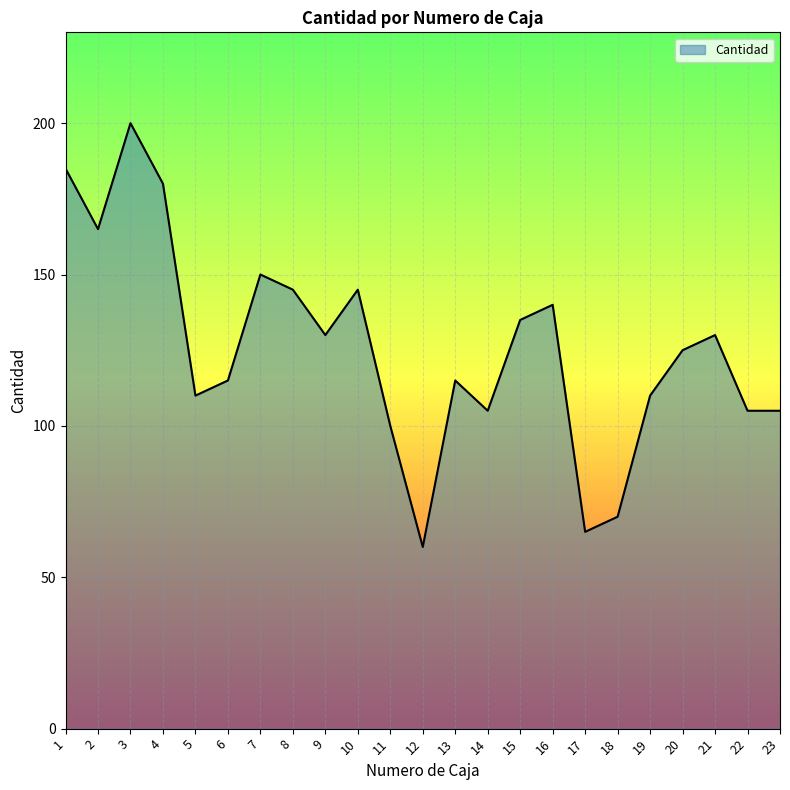

What is the smallest value displayed?

60